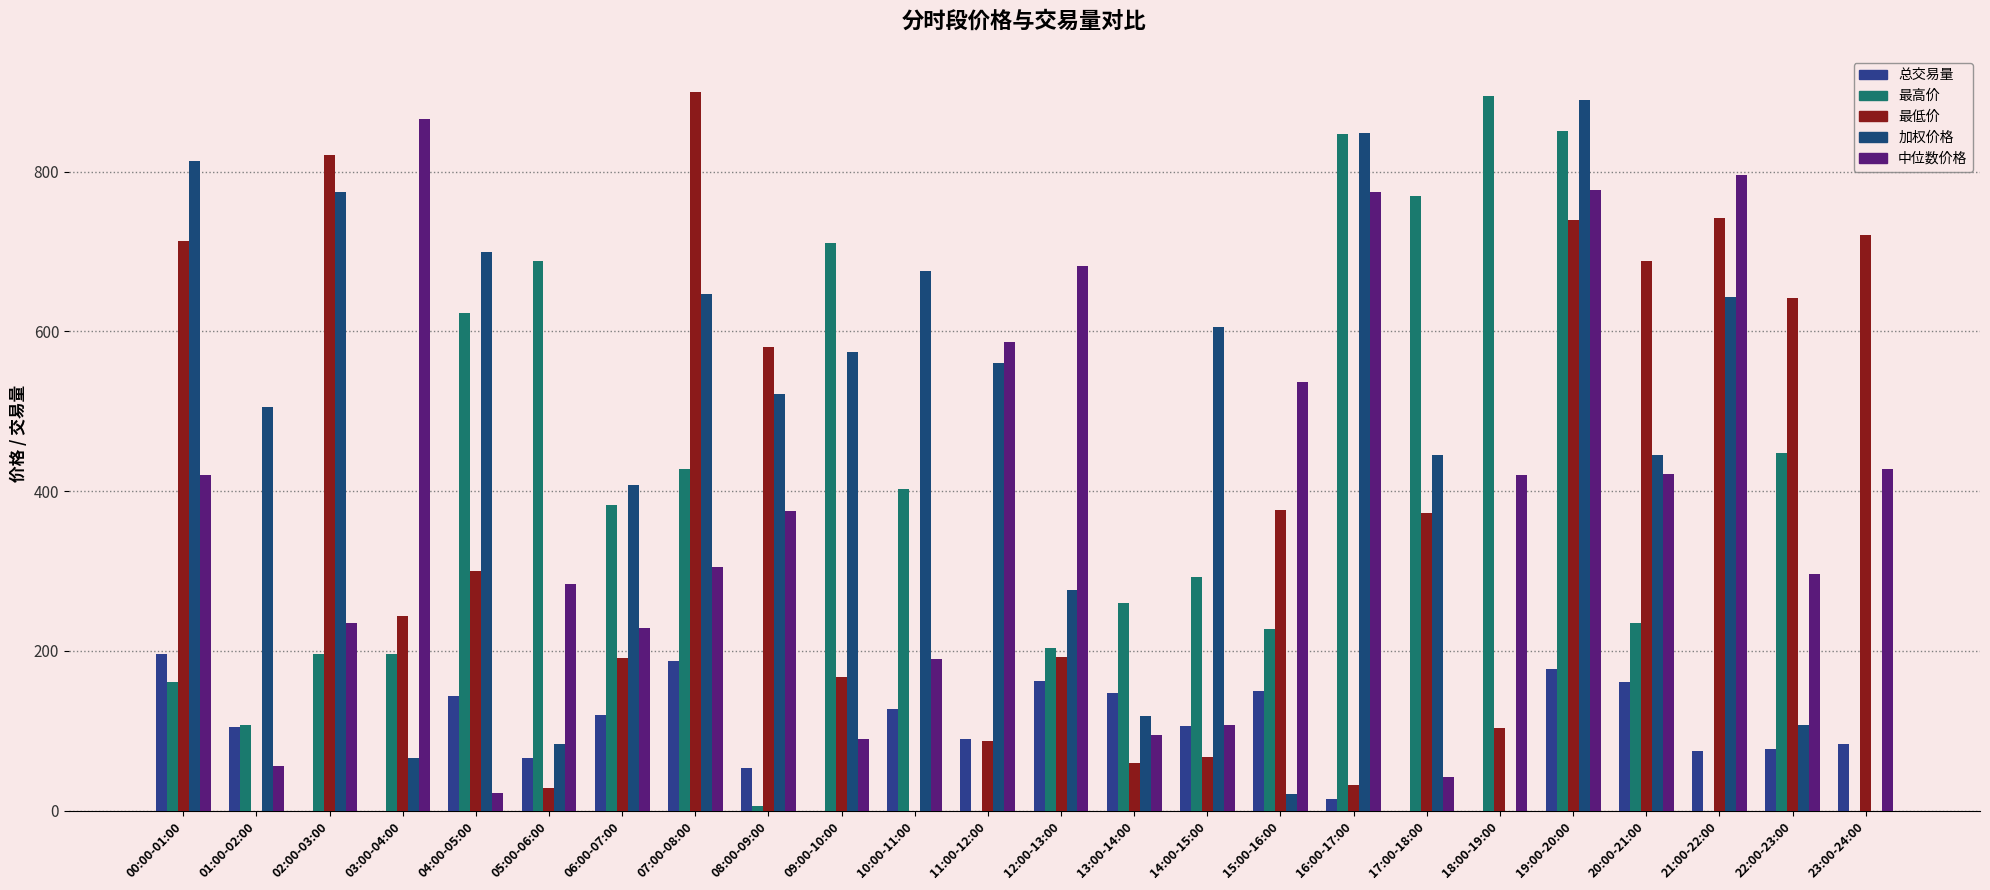

The value of 最低价 at 13:00-14:00 is 59.9. True or false?

True